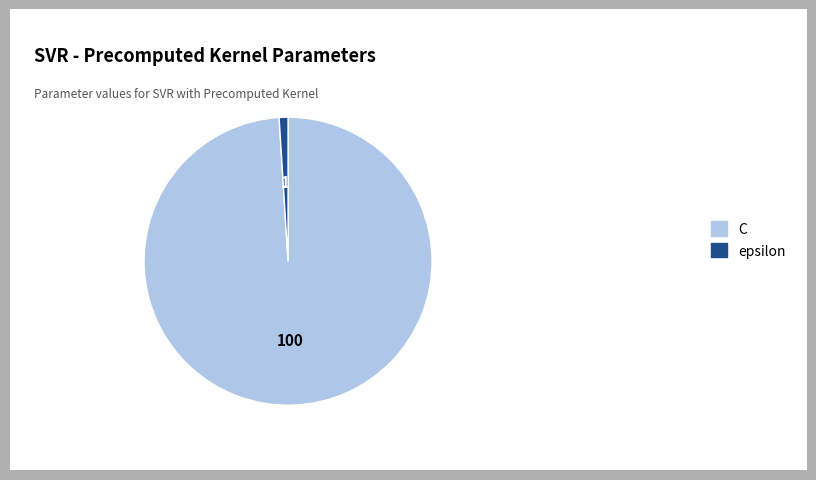

Between epsilon and C, which is larger?

C